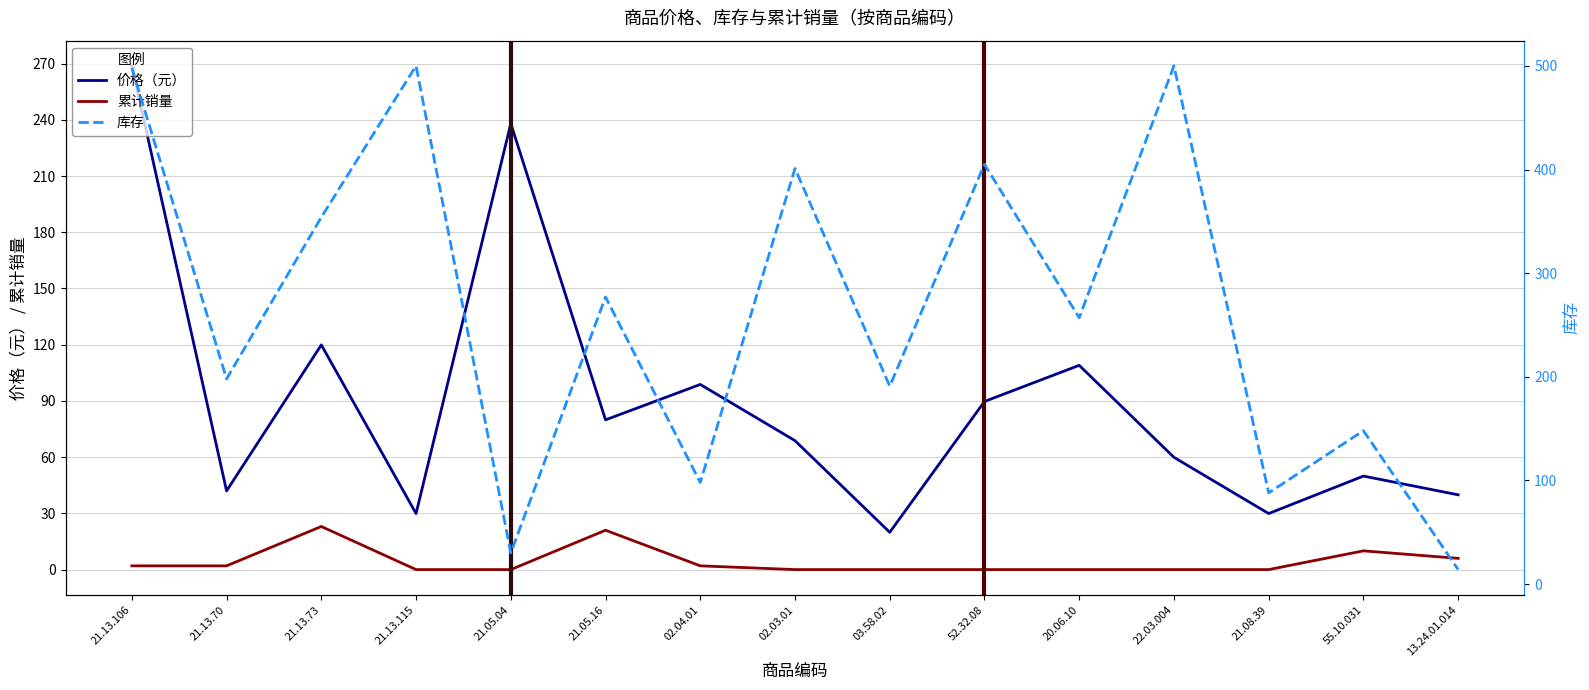

What is the difference between the highest and lowest values at 21.13.106?

496.0